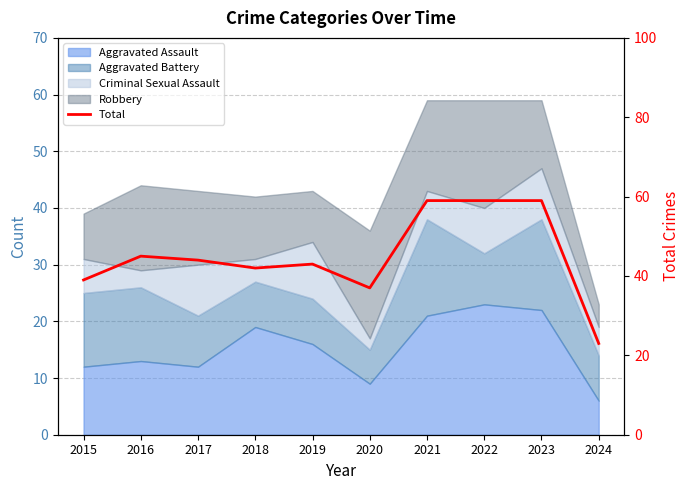

What is the difference between the maximum and second lowest values?

22